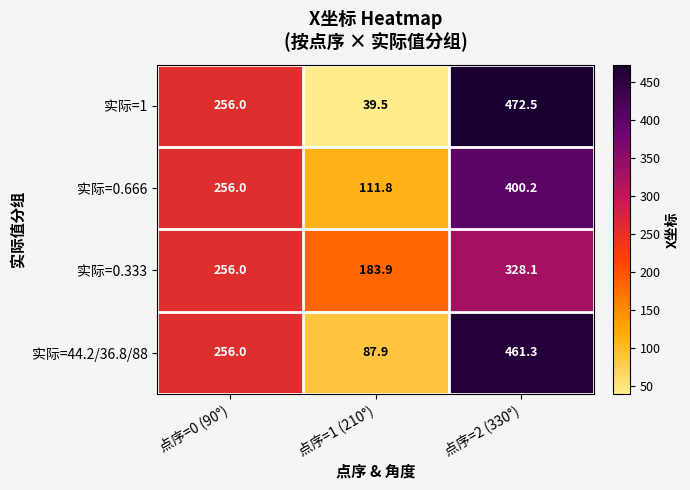

Which series changed the most between 点序=0 (90°) and 点序=1 (210°)?

实际=1